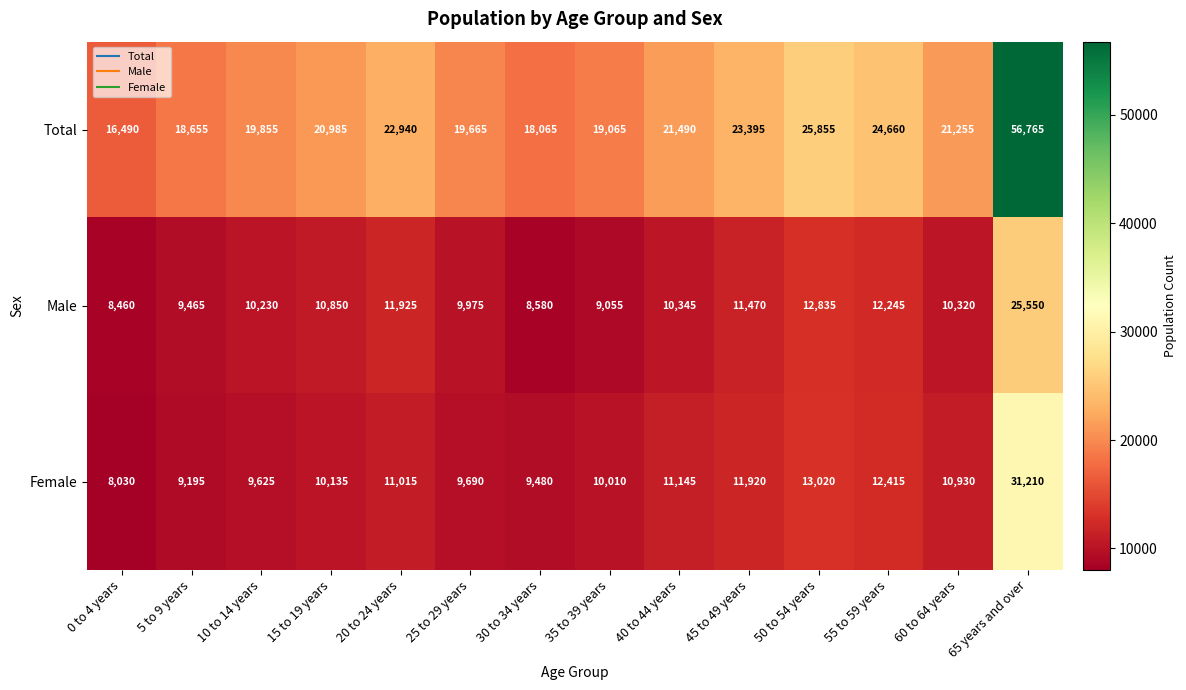

The Male series shows 13566 at 35 to 39 years. True or false?

False